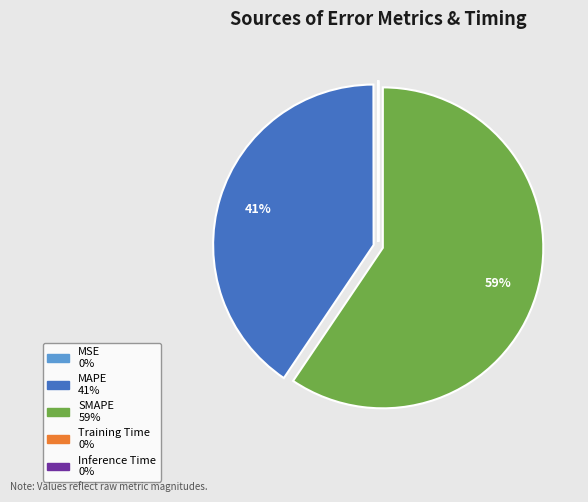

Which slice is the largest?

SMAPE